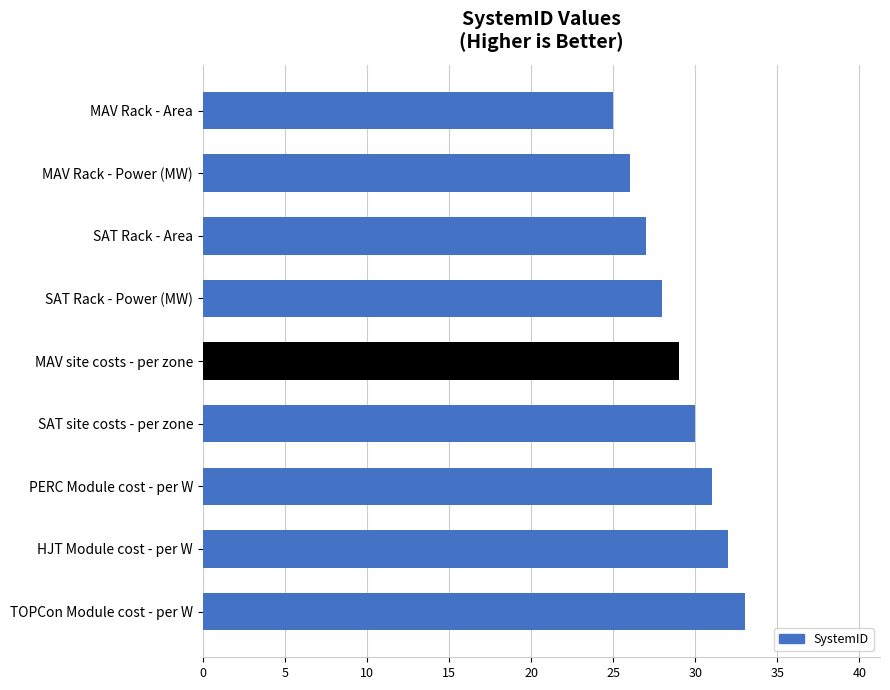

Between TOPCon Module cost - per W and MAV site costs - per zone, which is larger?

TOPCon Module cost - per W